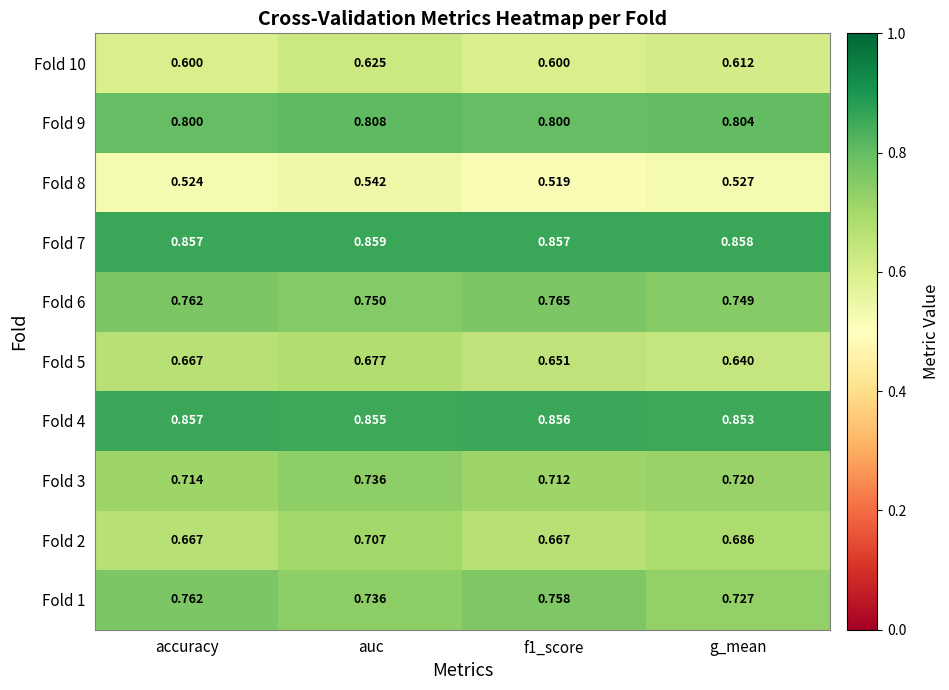

At which category is the sum across all series the highest?

auc